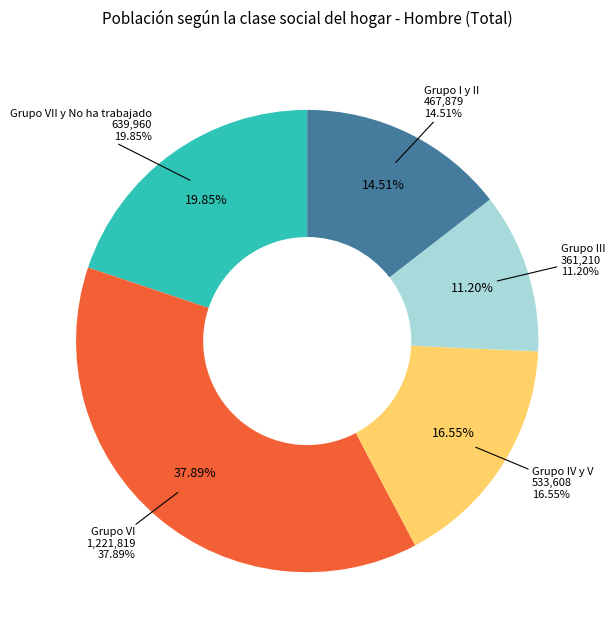

To the nearest percent, what is the difference between the largest and smallest slice percentages?

27%